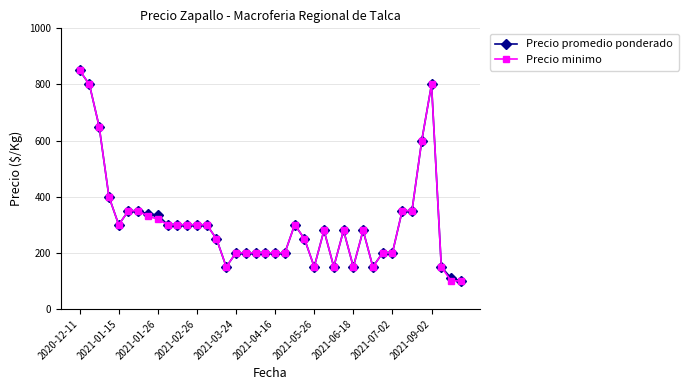

What is the maximum value shown in the chart?

850